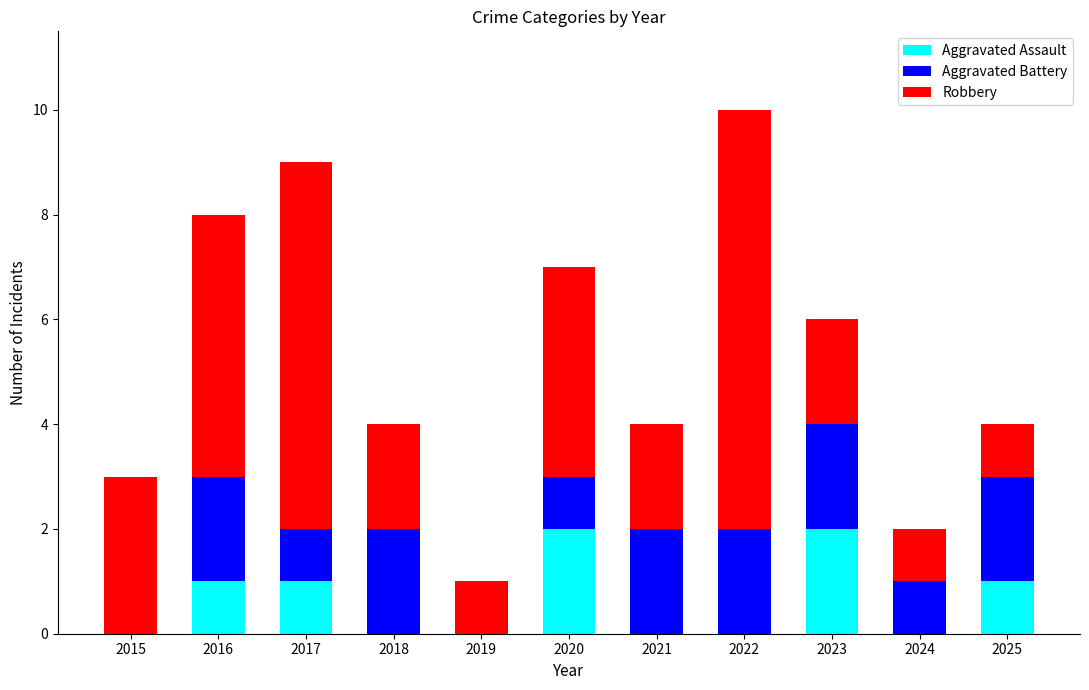

At which category is the sum across all series the highest?

2022